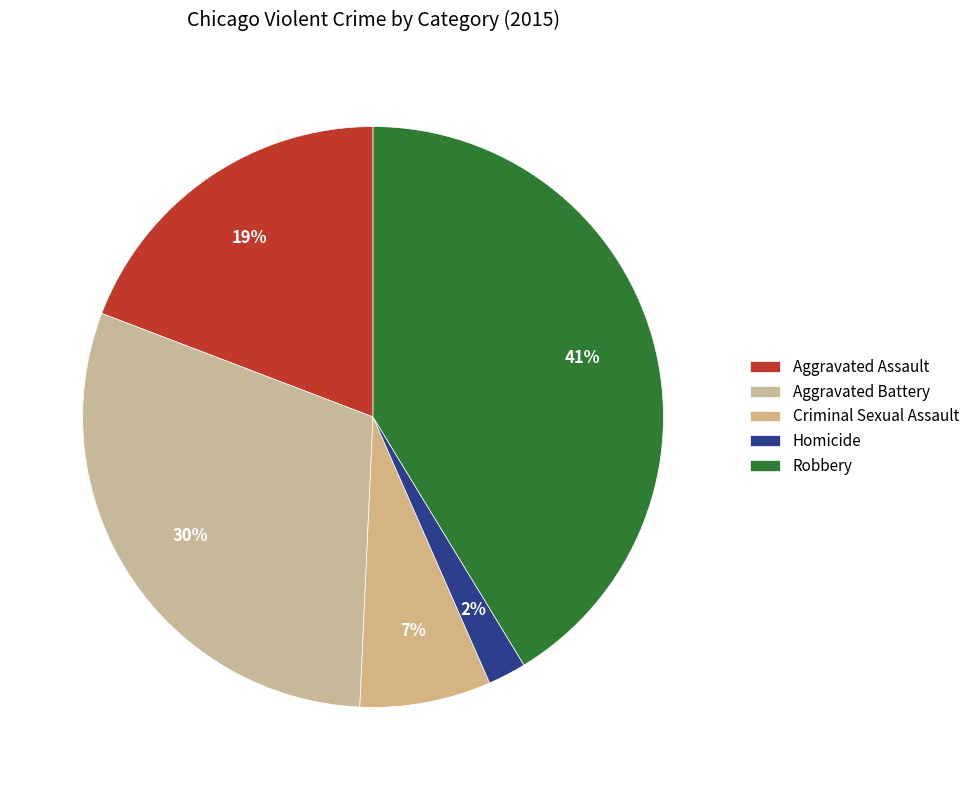

How many segments does this pie chart have?

5